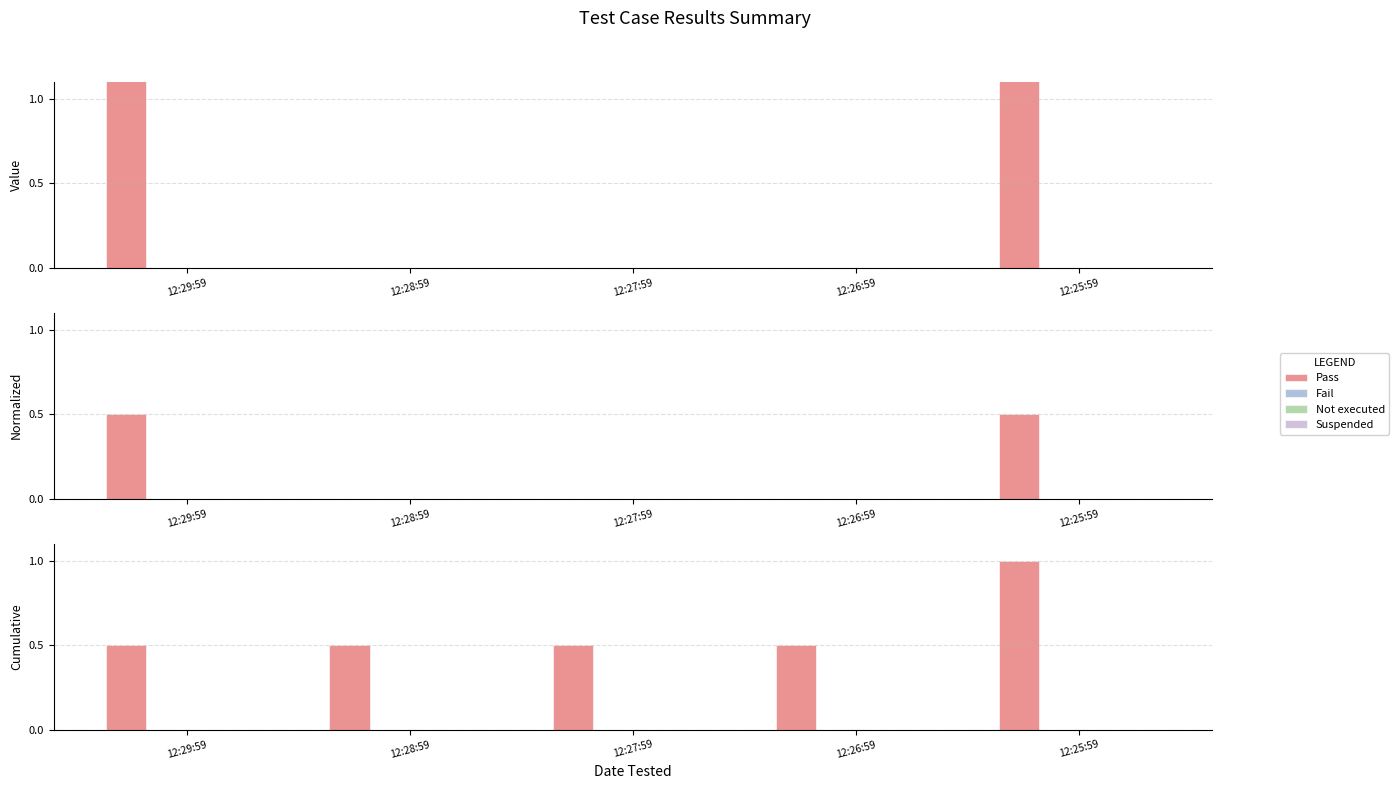

Reading left to right, transcribe all the data shown in this chart.

Pass: 12:29:59=0.5	12:28:59=0.5	12:27:59=0.5	12:26:59=0.5	12:25:59=1.0
Fail: 12:29:59=0.0	12:28:59=0.0	12:27:59=0.0	12:26:59=0.0	12:25:59=0.0
Not executed: 12:29:59=0.0	12:28:59=0.0	12:27:59=0.0	12:26:59=0.0	12:25:59=0.0
Suspended: 12:29:59=0.0	12:28:59=0.0	12:27:59=0.0	12:26:59=0.0	12:25:59=0.0